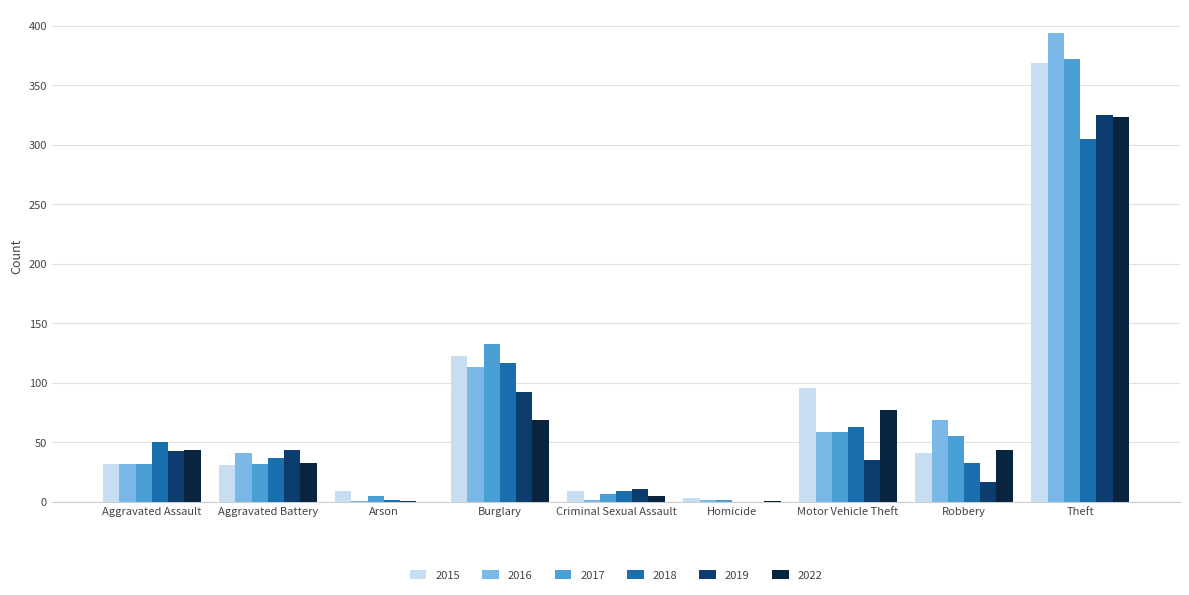

At which category is the sum across all series the highest?

Theft